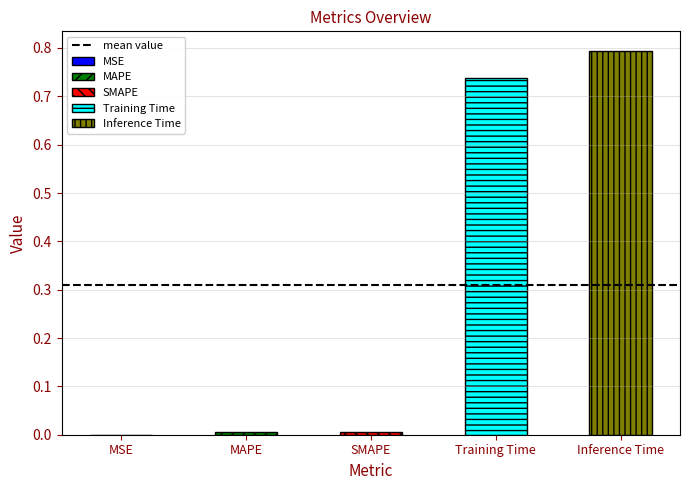

List the labels in order of value, largest first.

Inference Time, Training Time, SMAPE, MAPE, MSE